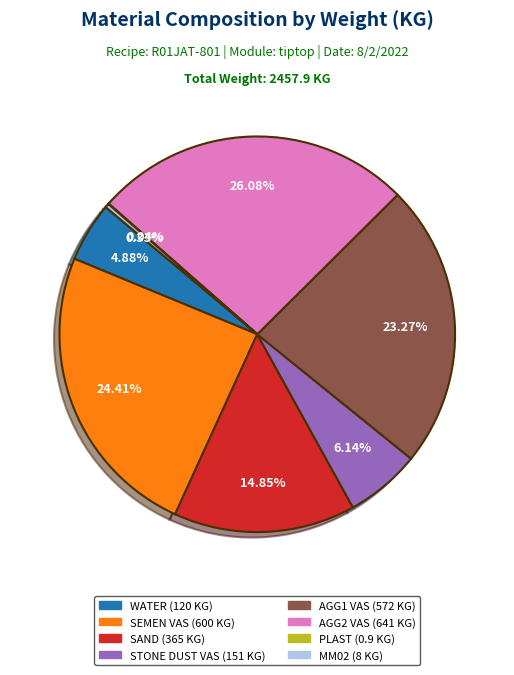

Is there any slice that represents more than half of the pie?

No